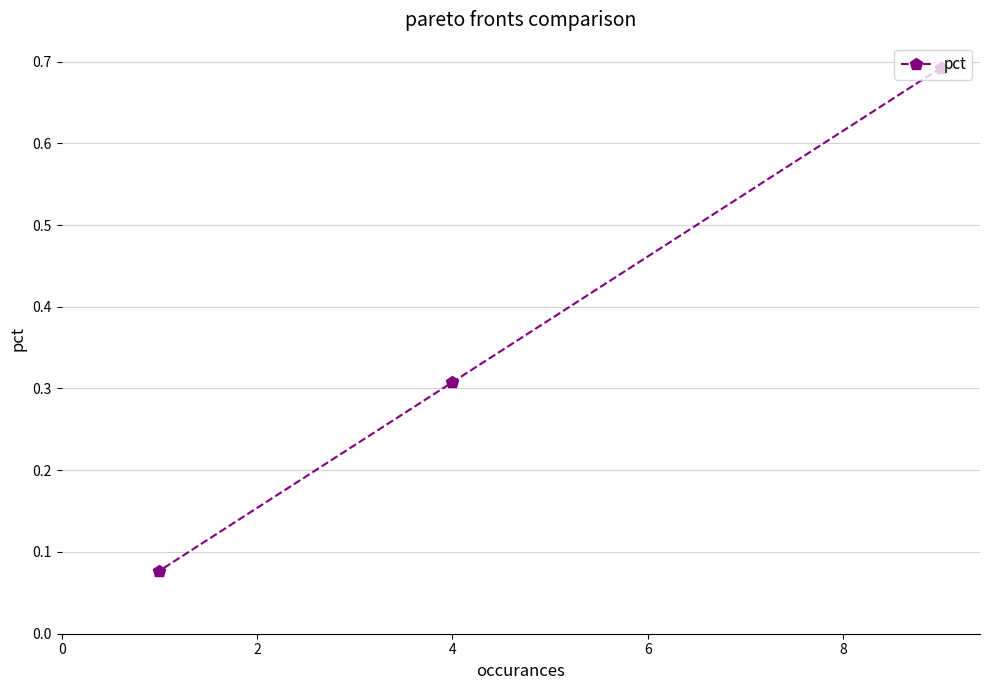

Does the chart have visible grid lines?

Yes